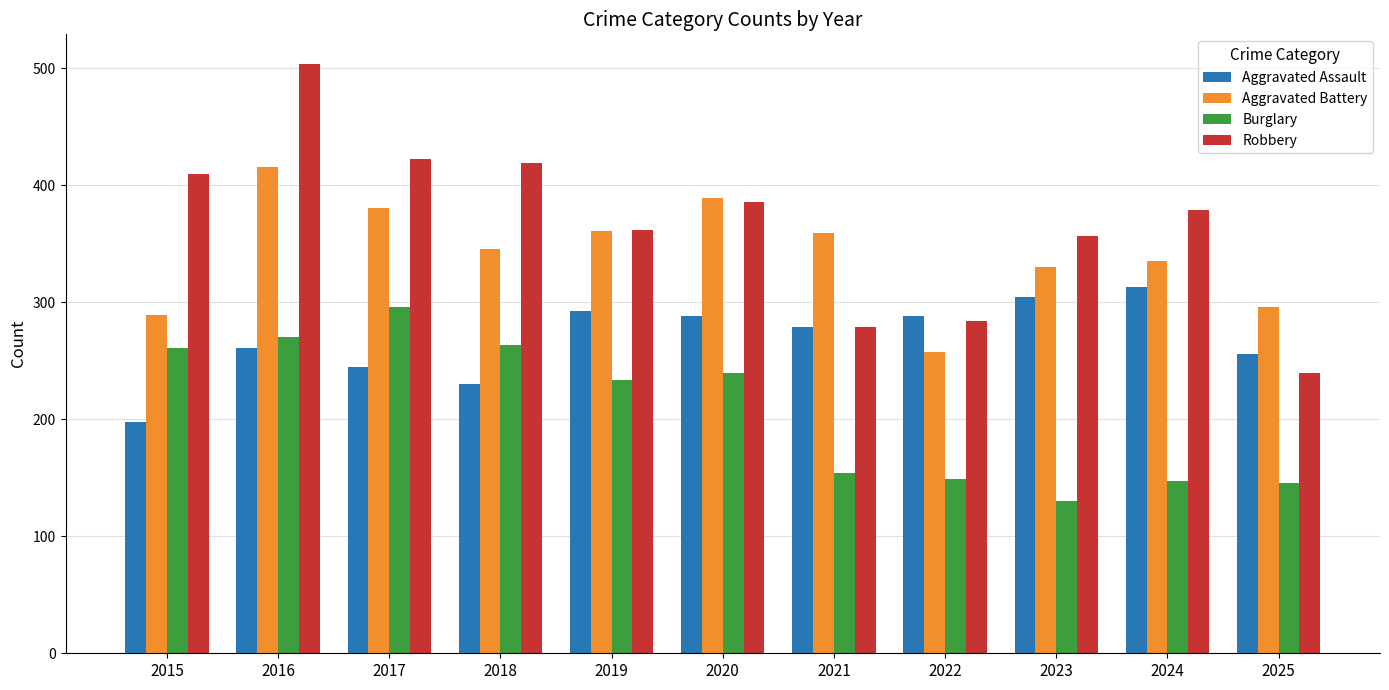

Is it true that Burglary equals 149 at 2022?

True